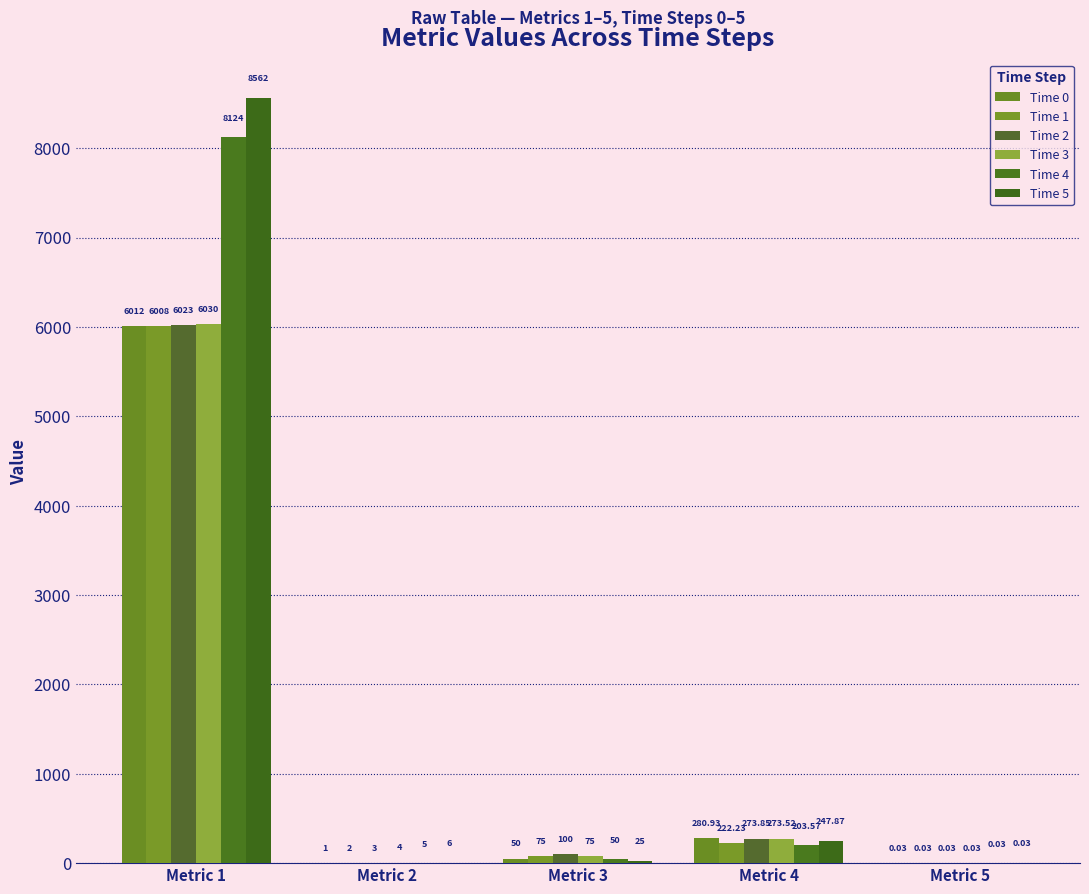

Are the bars grouped side by side (vs. stacked)?

Yes